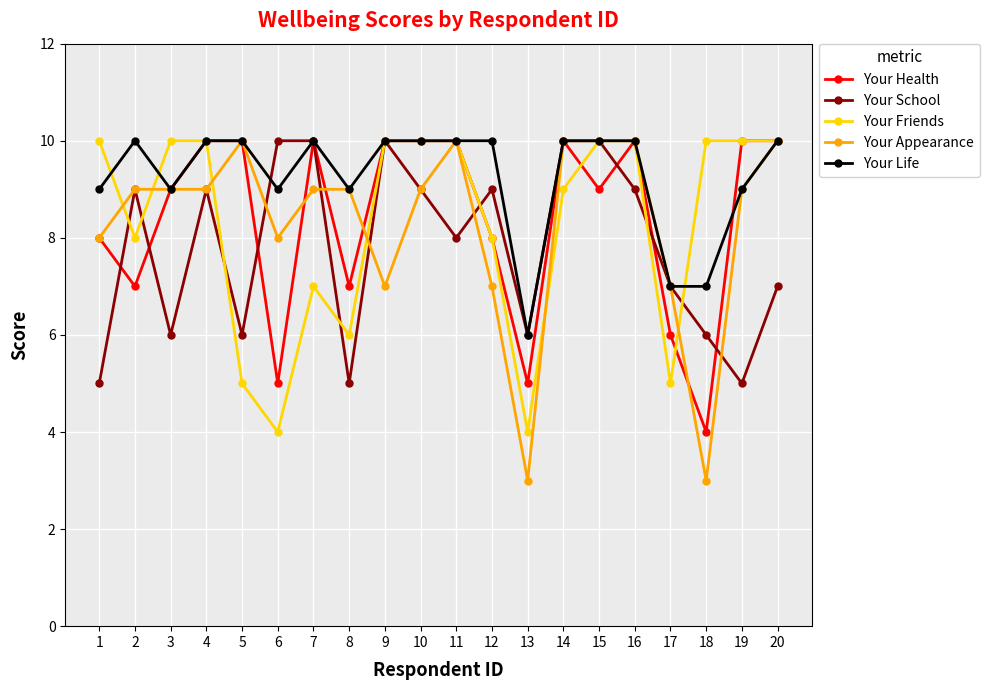

The Your Health series shows 4 at 17. True or false?

False